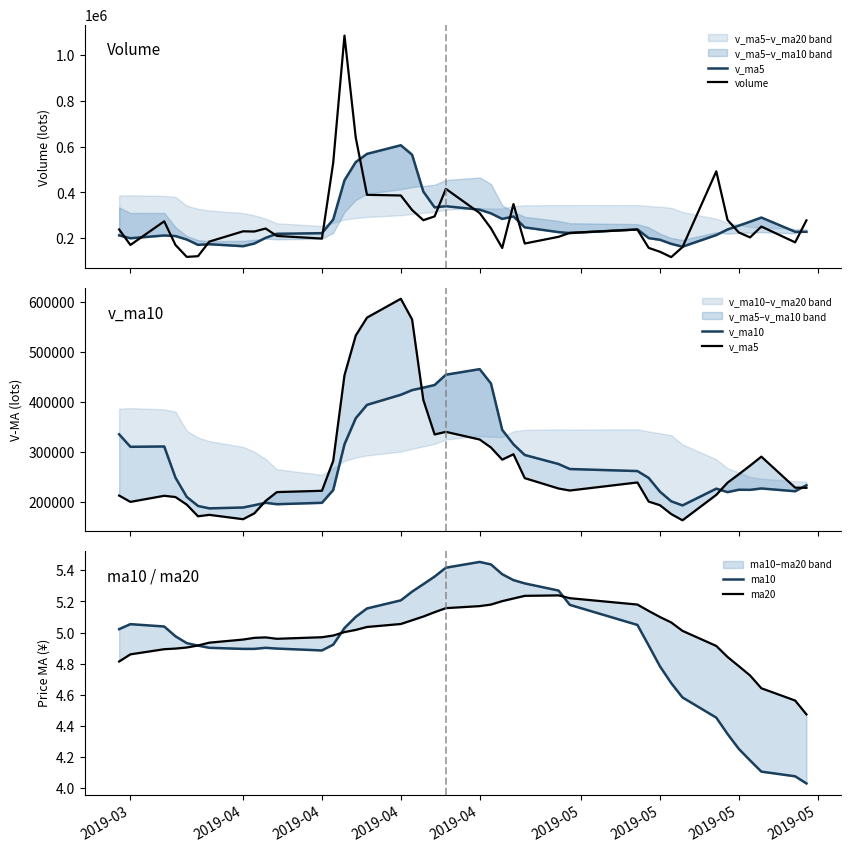

True or false: v_ma10 and ma20 intersect in this chart.

False